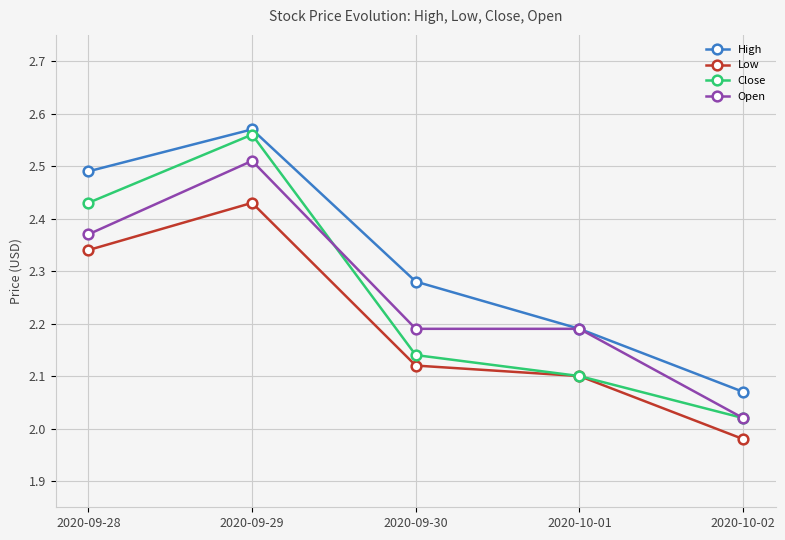

Is the value of Close at 2020-09-30 greater than the value of High at 2020-09-28?

No